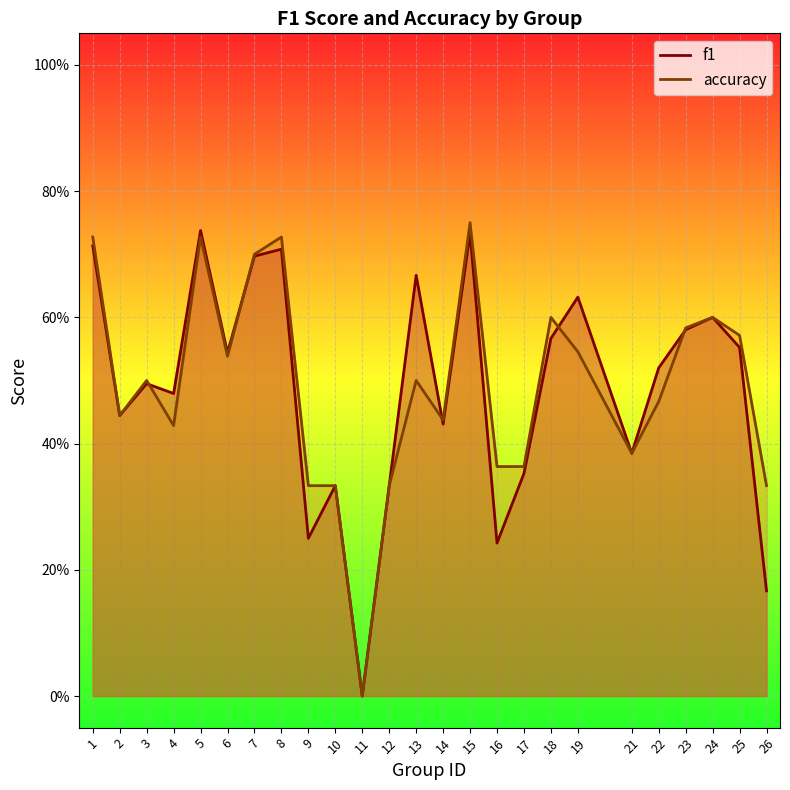

At which category does accuracy reach its first local valley?

2